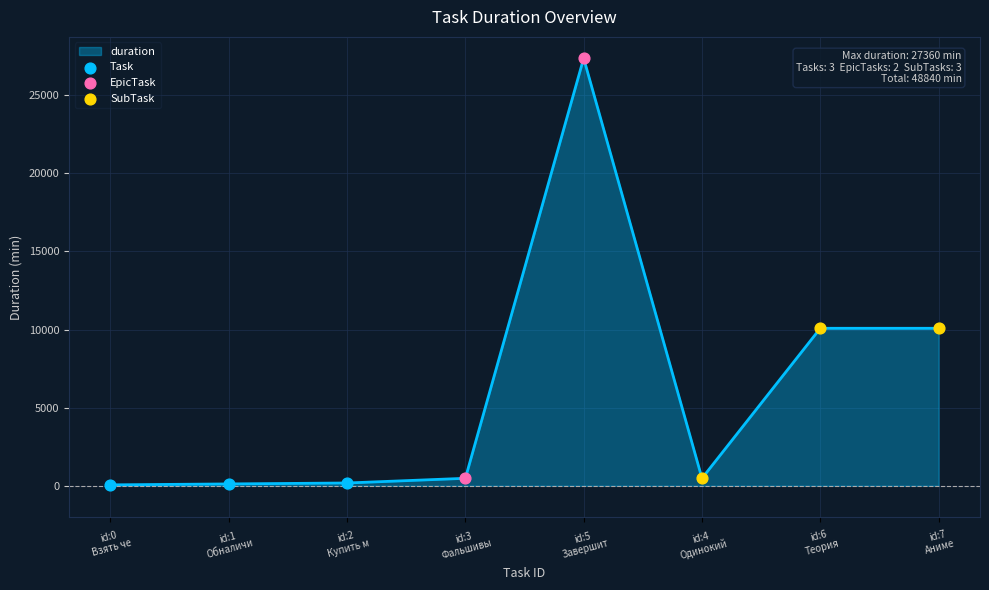

What is the sum of all values?

48840